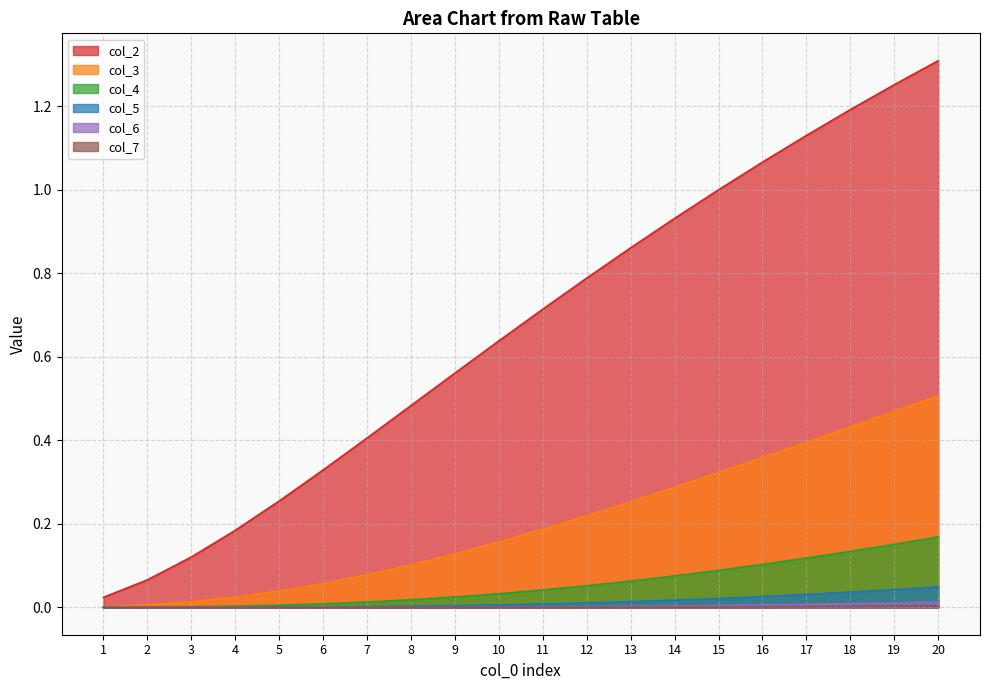

At 5, list the series in order from smallest to largest.

col_7, col_6, col_5, col_4, col_3, col_2